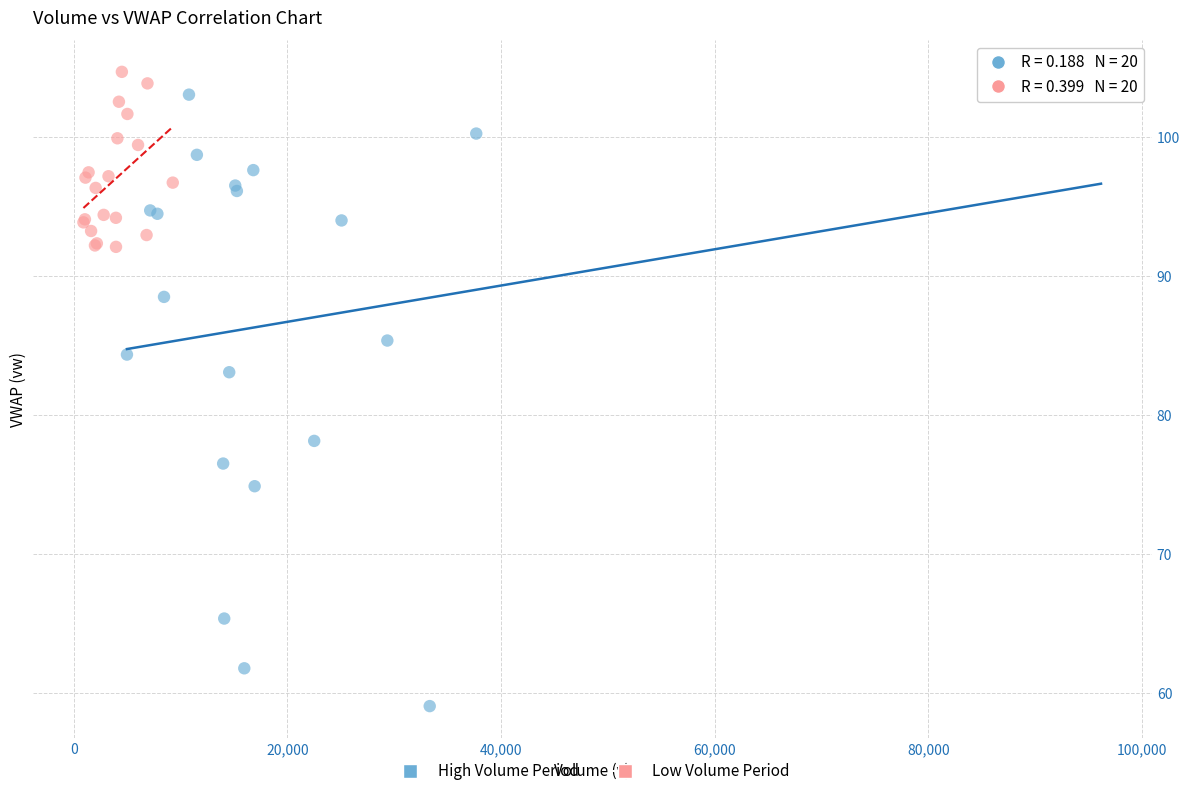

Which series reaches the minimum Y coordinate?

High Volume Period